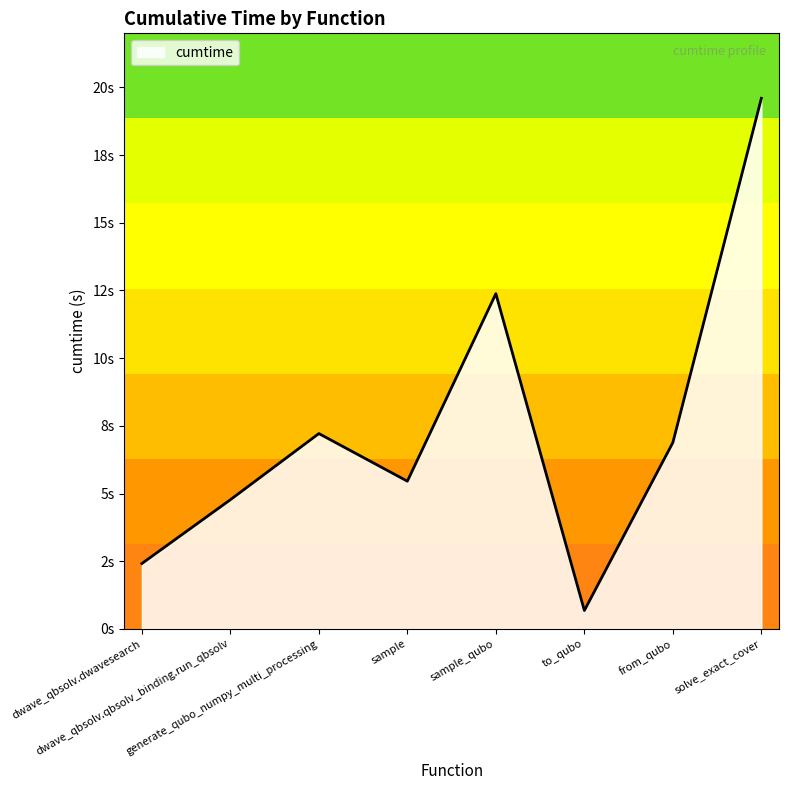

The chart shows a value of 3.2 at dwave_qbsolv.qbsolv_binding.run_qbsolv. True or false?

False